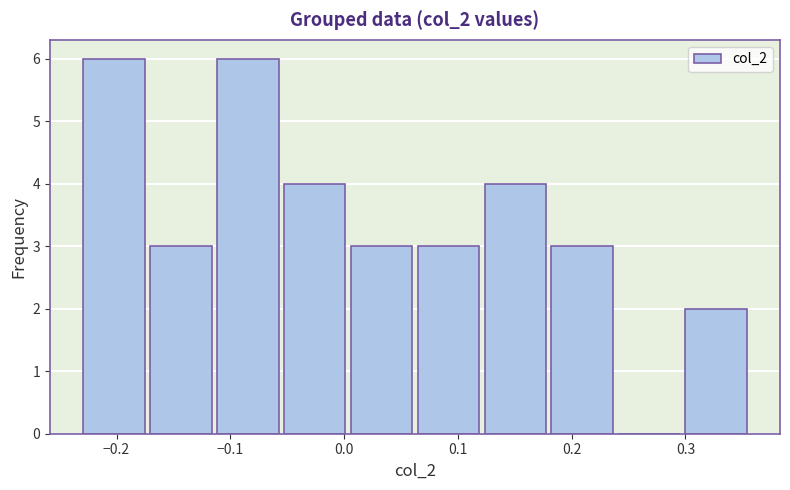

Reading left to right, transcribe this chart: for each bar, give the range it covers on the x-axis and its height. Neither the bar edges nor the heights are printed on the chart, so give them approximately, as read against the axes.

-0.23 to -0.17: 6
-0.17 to -0.11: 3
-0.11 to -0.06: 6
-0.06 to 0.00: 4
0.00 to 0.06: 3
0.06 to 0.12: 3
0.12 to 0.18: 4
0.18 to 0.24: 3
0.24 to 0.30: 0
0.30 to 0.36: 2